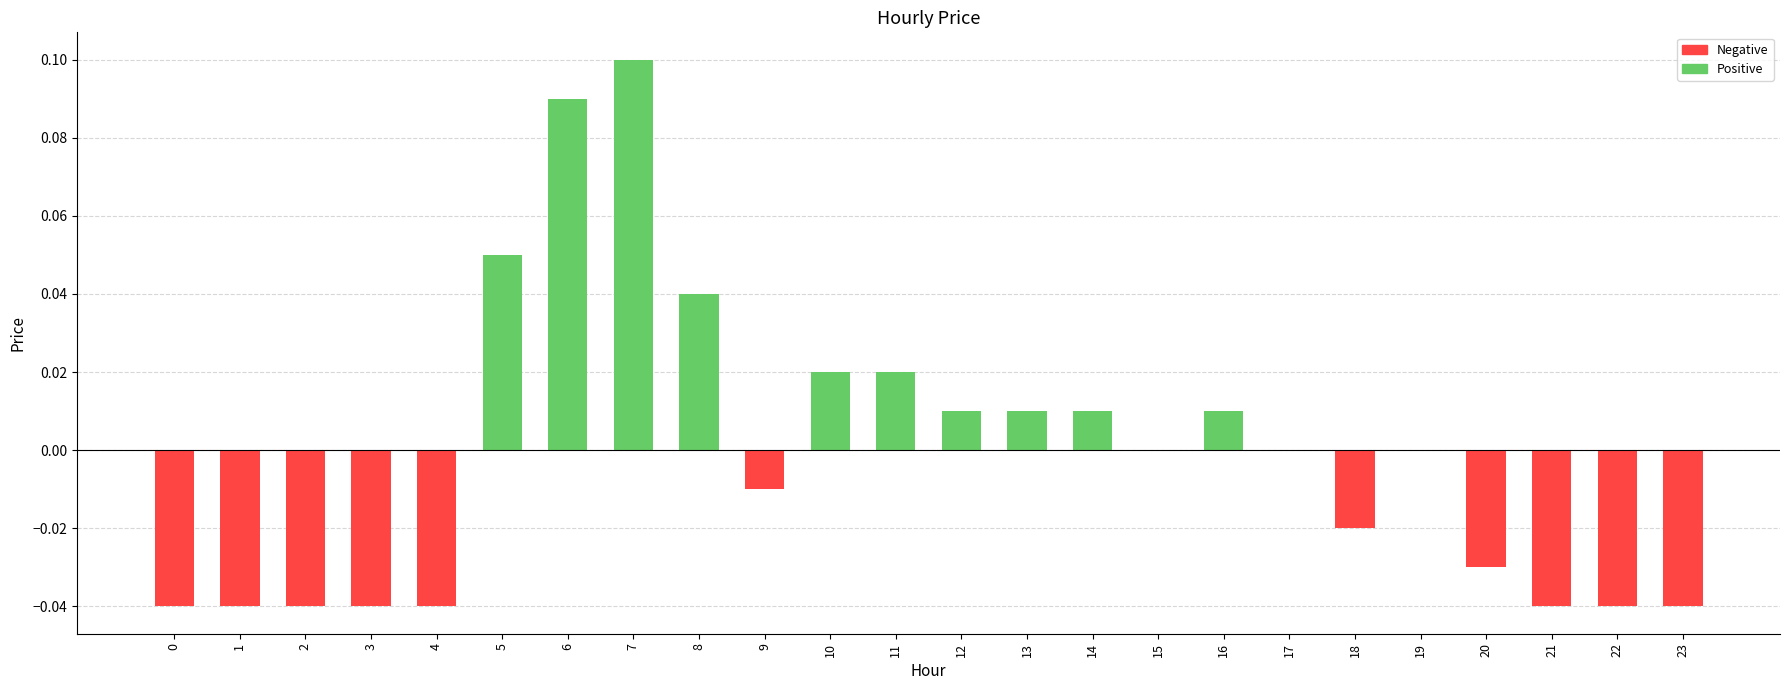

True or false: the data shows 0.1 at 5.

True